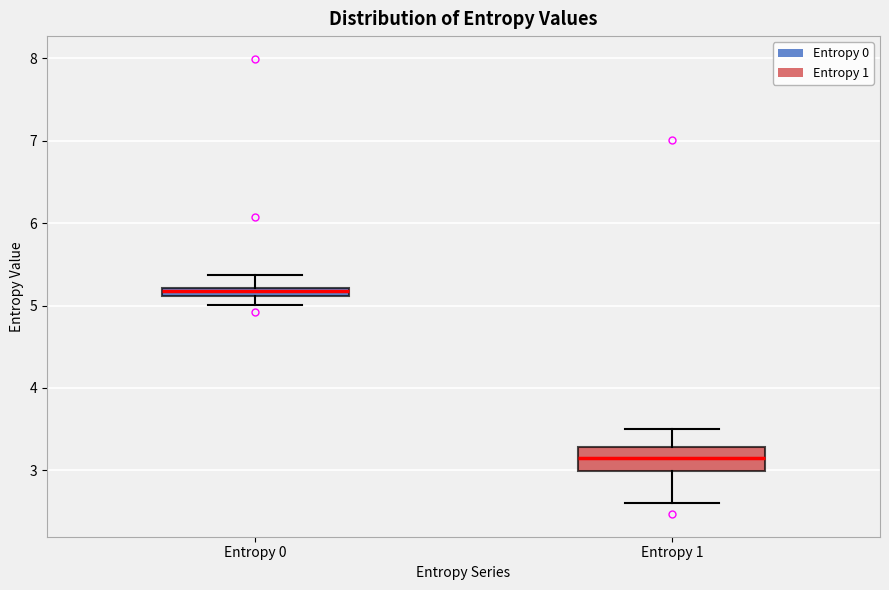

Which box is the tallest, from its lower edge to its upper edge?

Entropy 1